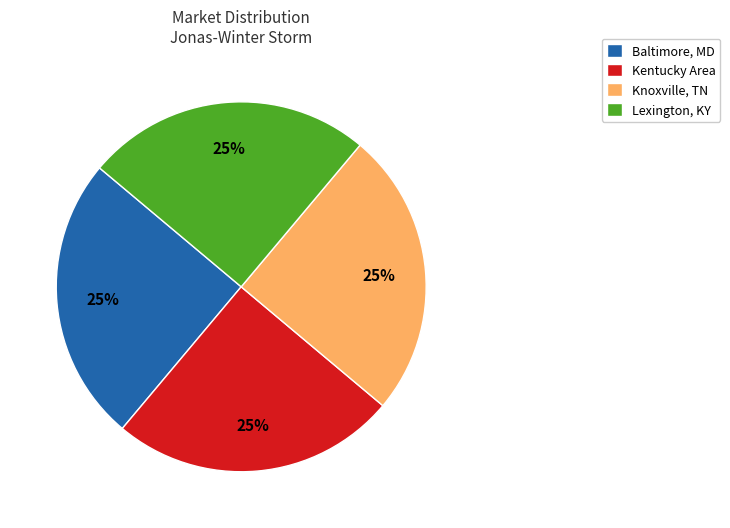

To the nearest percent, what is the average slice percentage?

25%